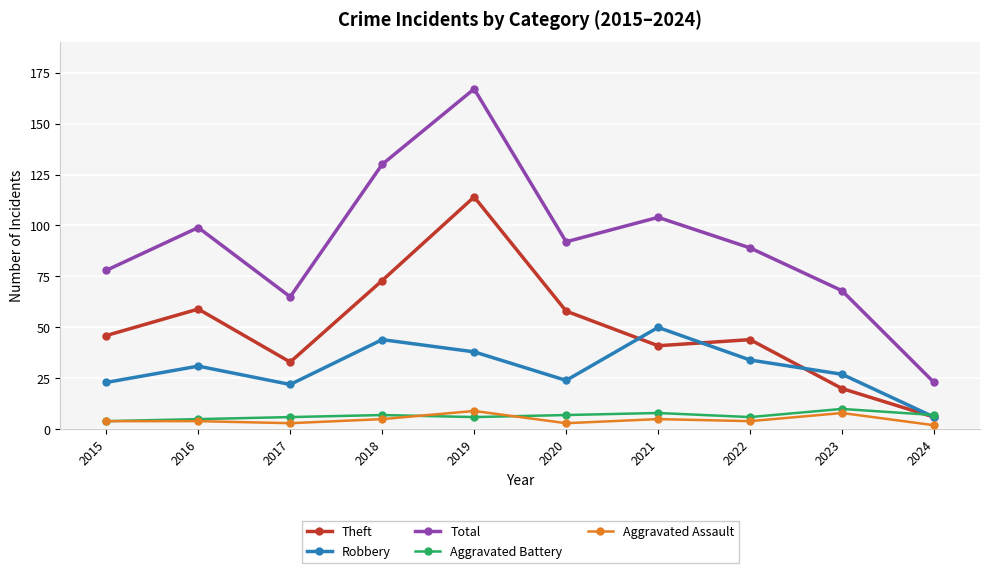

What is the spread (max minus min) of values at 2019?

161